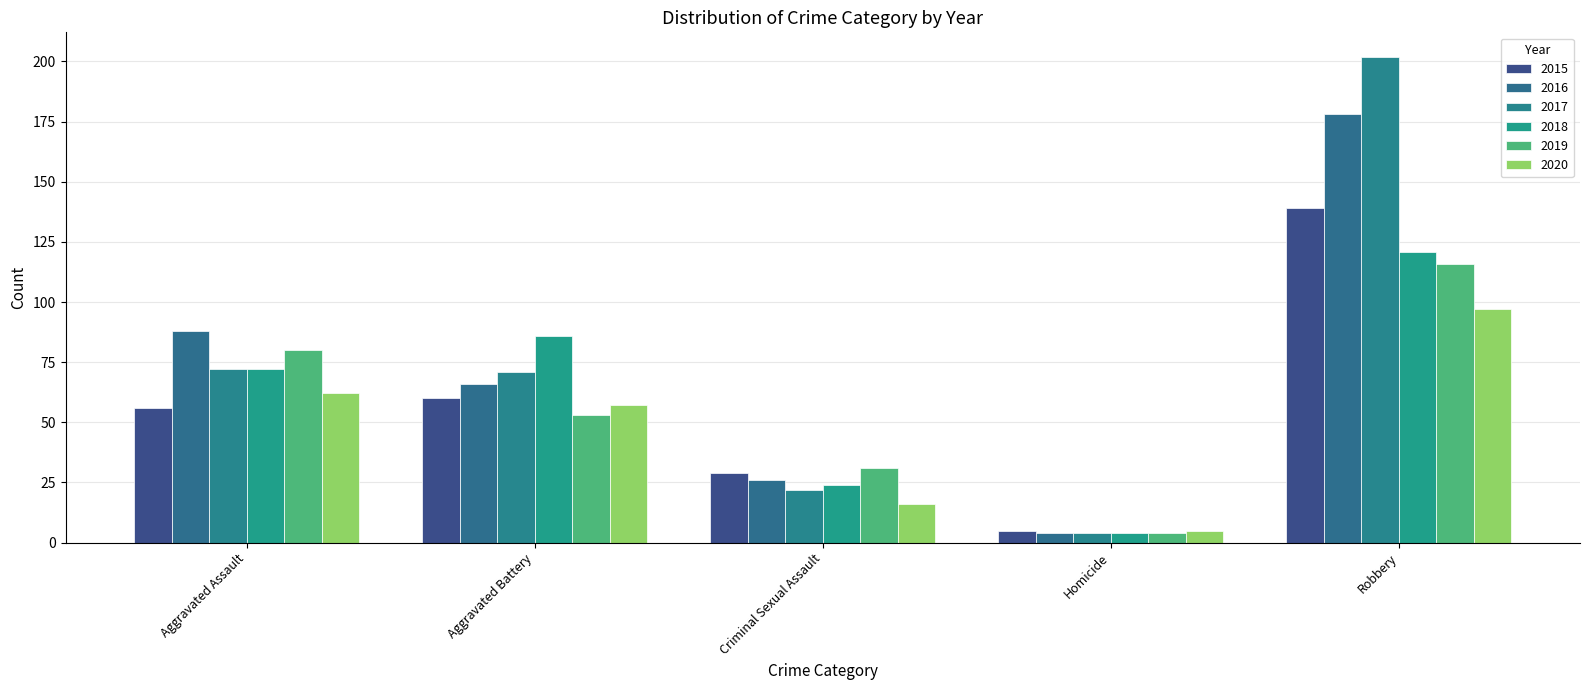

Between Aggravated Battery and Robbery, which series saw the biggest shift?

2017